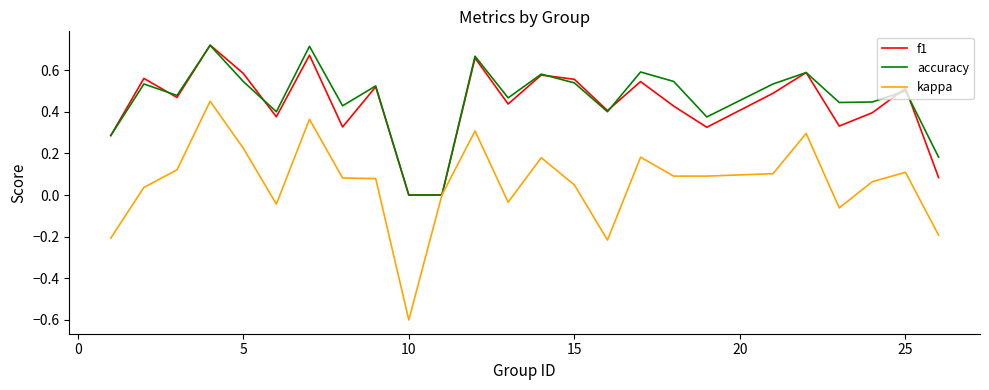

Which series has the largest range (max minus min)?

kappa